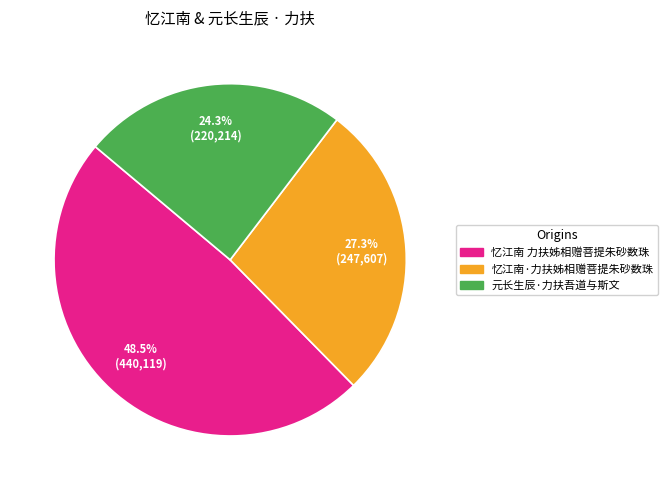

Between 元长生辰·力扶吾道与斯文 and 忆江南 力扶姊相赠菩提朱砂数珠, which is larger?

忆江南 力扶姊相赠菩提朱砂数珠